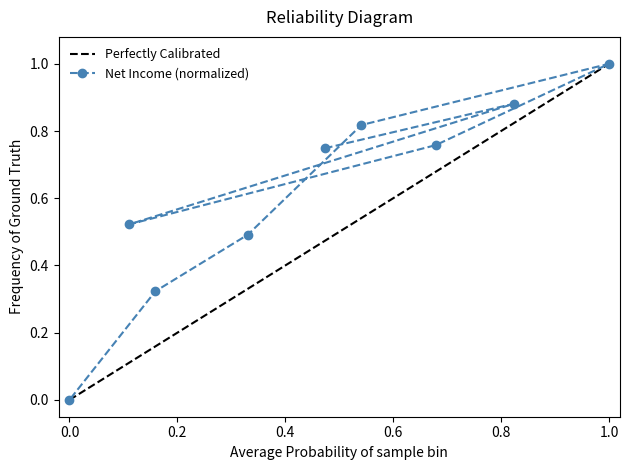

Which category has the highest value in the Perfectly Calibrated series?

1.0